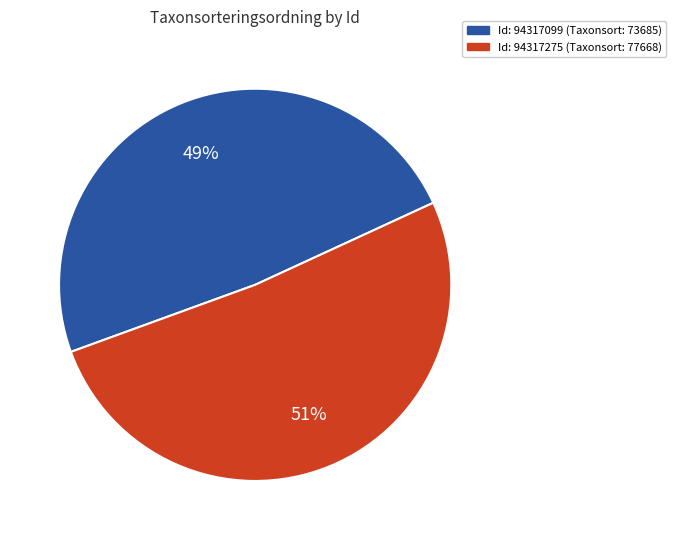

Rank the categories by value from lowest to highest.

Id: 94317099 (Taxonsort: 73685), Id: 94317275 (Taxonsort: 77668)